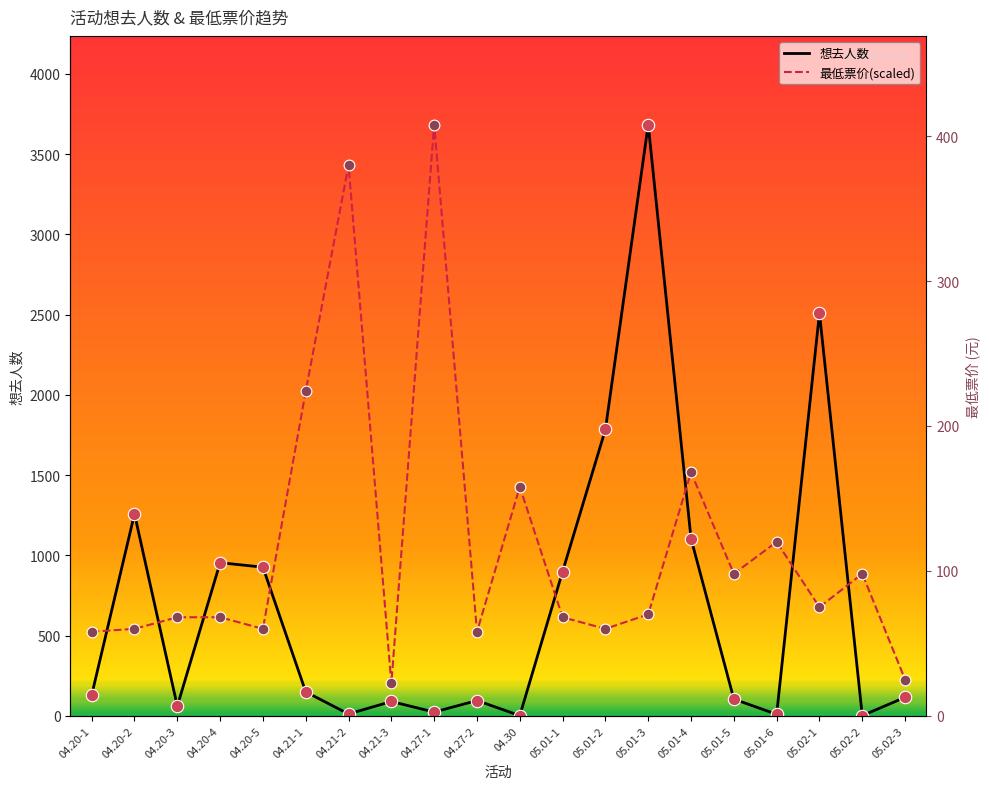

Which series has the largest total across all categories?

最低票价(scaled)